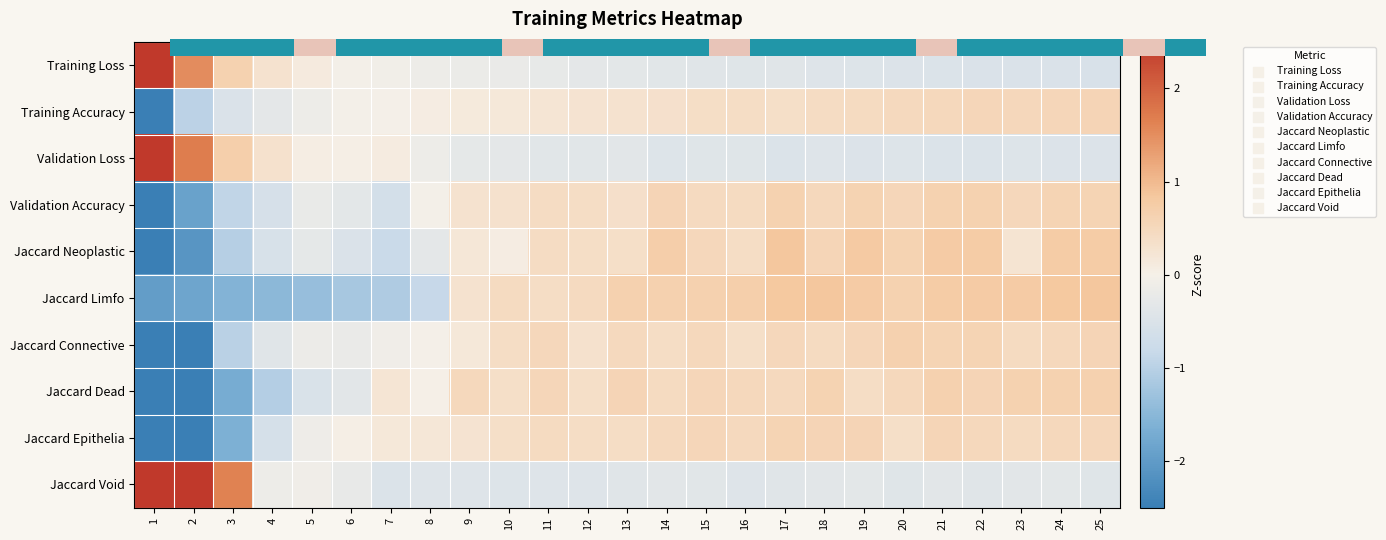

List the series in order of their peak value, lowest first.

Training Accuracy, Jaccard Epithelia, Validation Accuracy, Jaccard Dead, Jaccard Connective, Jaccard Neoplastic, Jaccard Limfo, Jaccard Void, Validation Loss, Training Loss